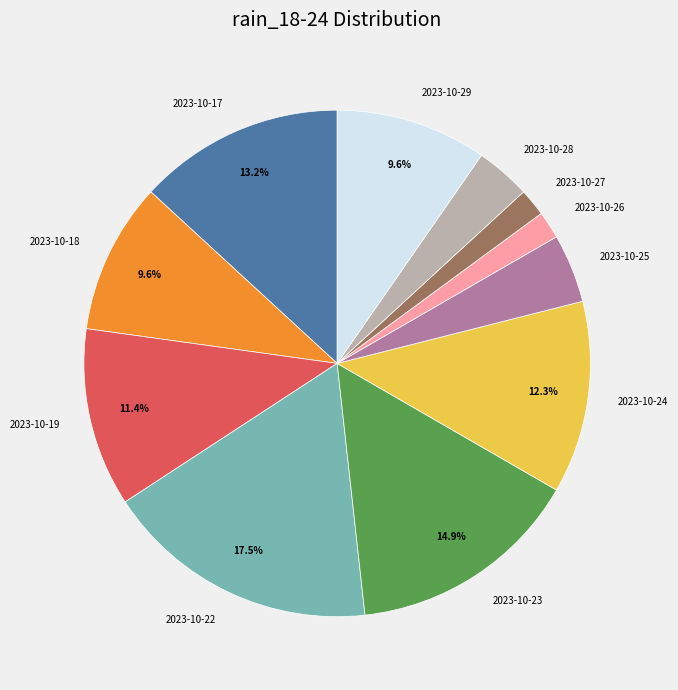

Which has a higher value, 2023-10-28 or 2023-10-24?

2023-10-24